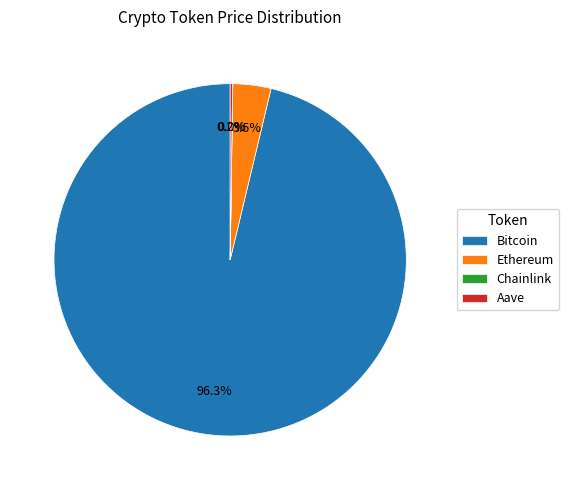

What is the majority slice?

Bitcoin